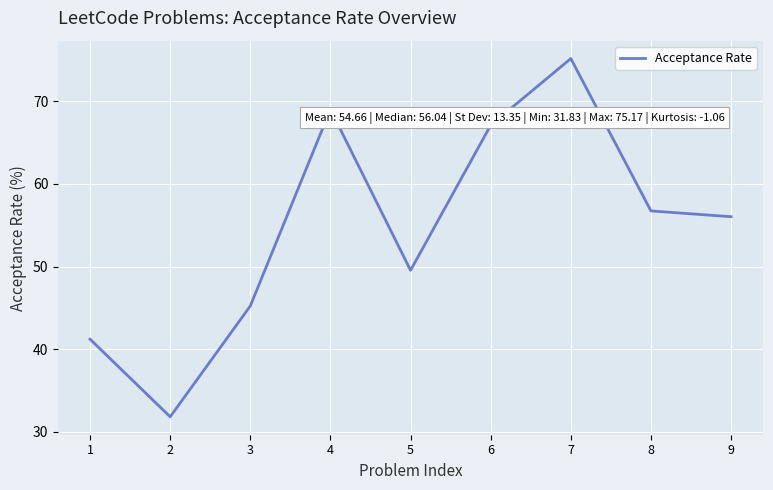

Between 2 and 5, which is larger?

5